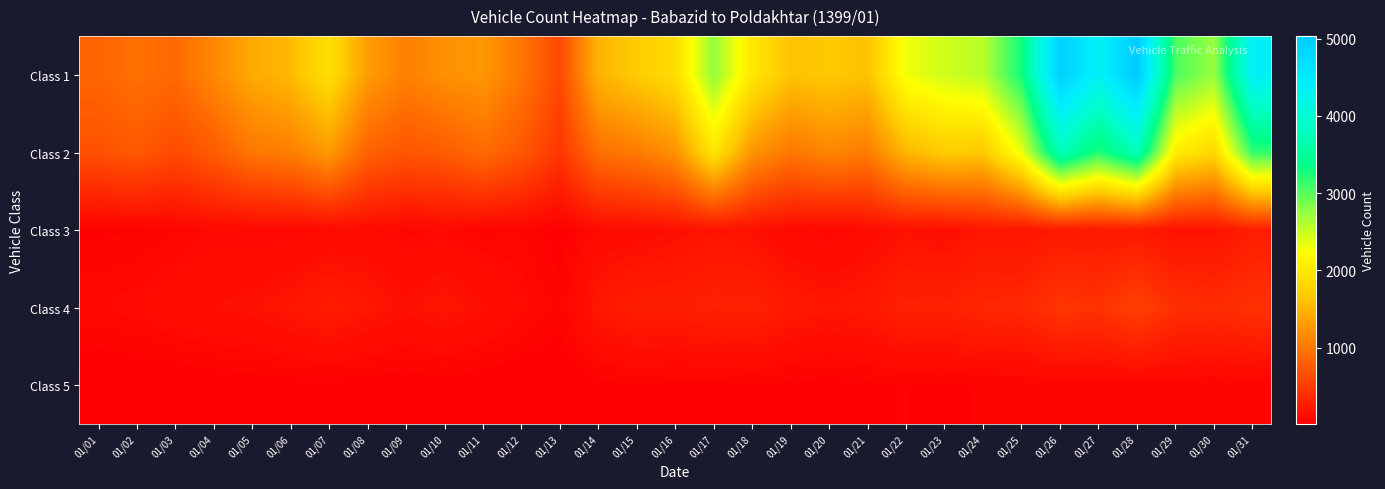

Which has a higher value, 01/30 or 01/28?

01/28